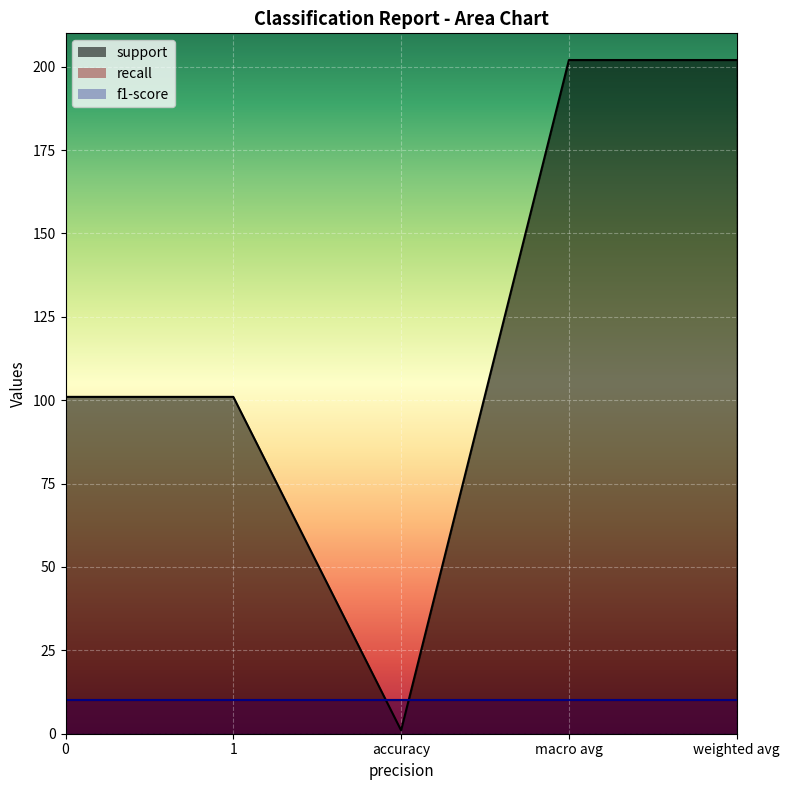

Reading left to right, list all the values displayed in this chart.

support: 101	101	1	202	202
recall: 1	1	1	1	1
f1-score: 1	1	1	1	1